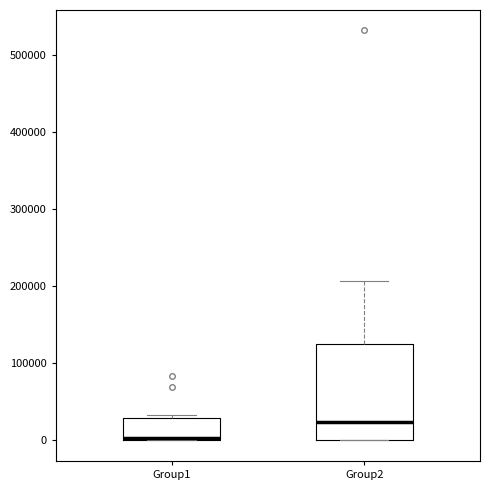

Where does the upper whisker of the box for Group2 end on the y-axis? The values are not printed on the chart, so give them approximately, as read against the axis.

210000